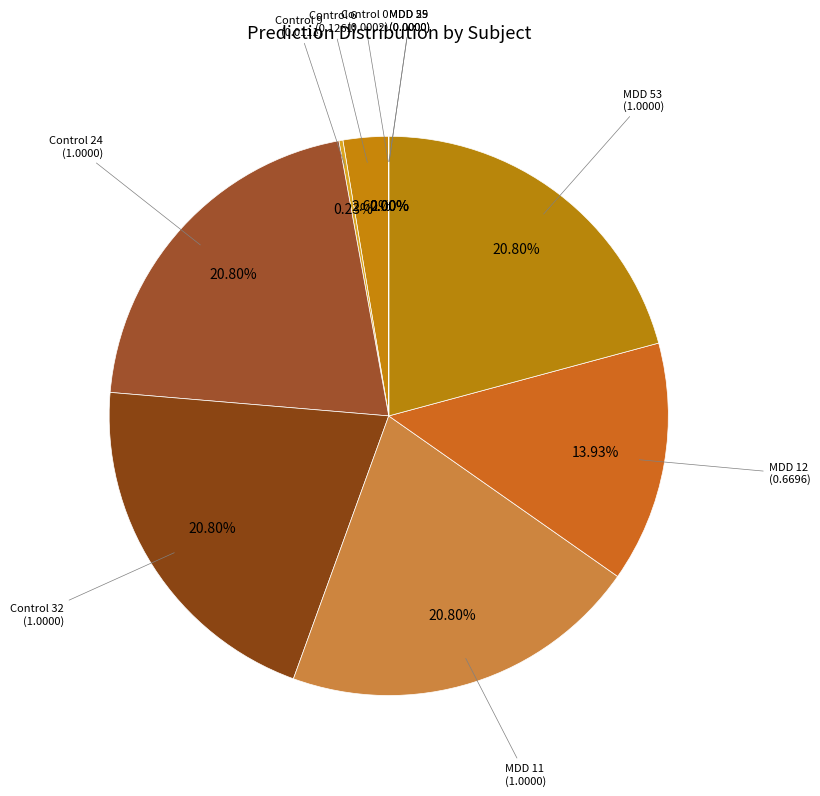

Which slice is the smallest?

MDD 29